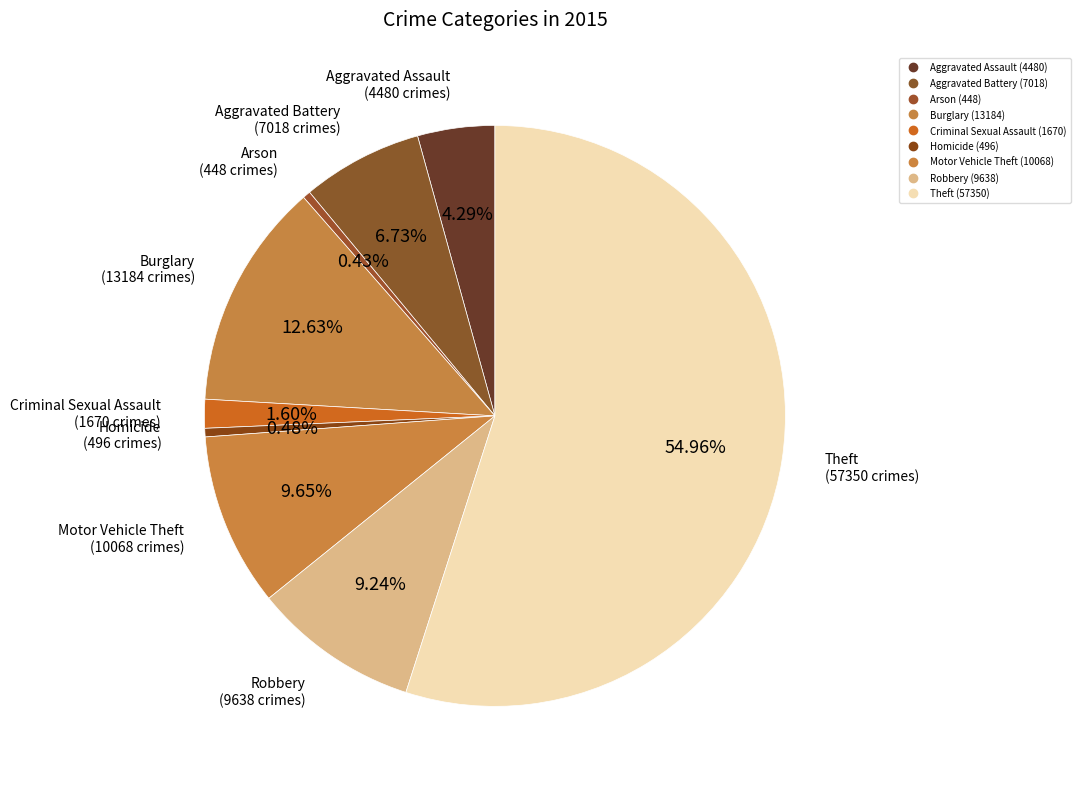

How many slices are in this pie chart?

9